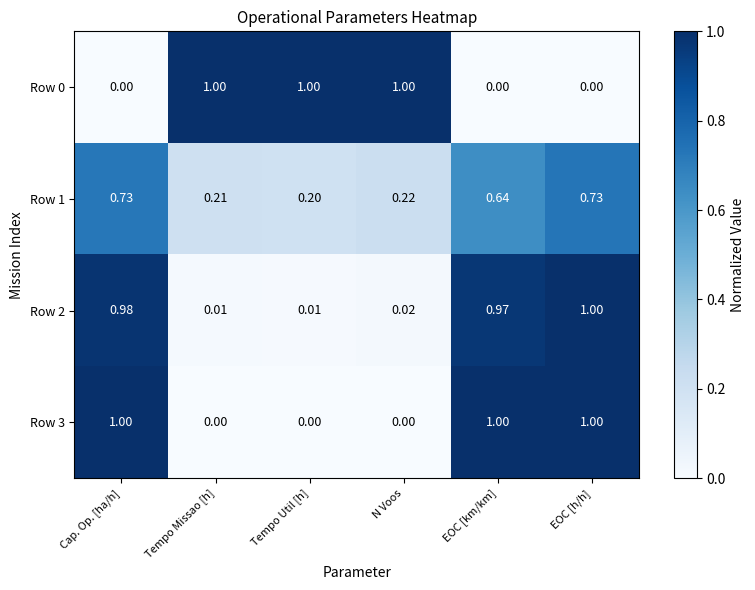

At which category is the sum across all series the highest?

EOC [h/h]